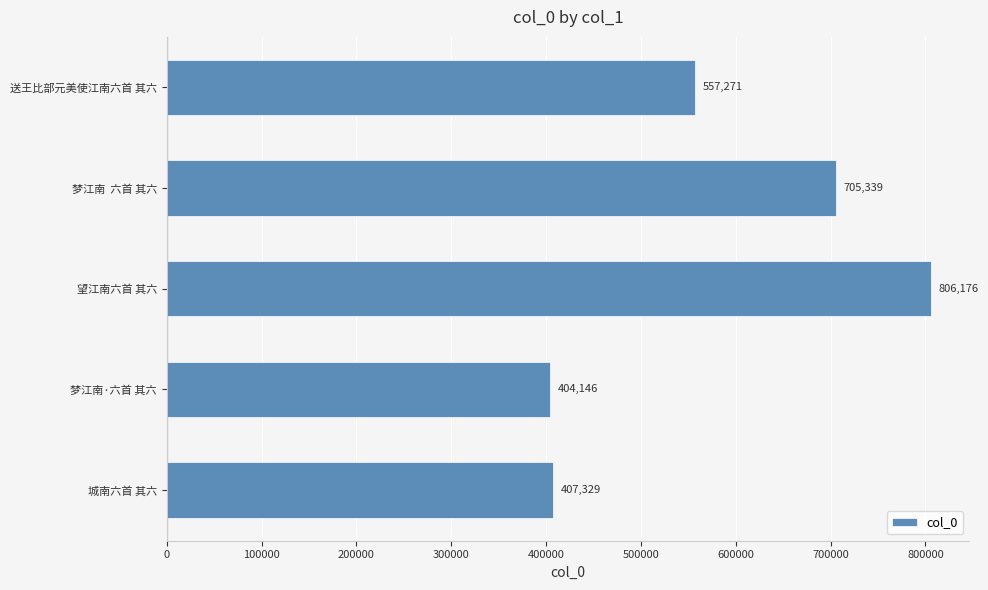

Where is the data nearest to the value 605161?

送王比部元美使江南六首 其六